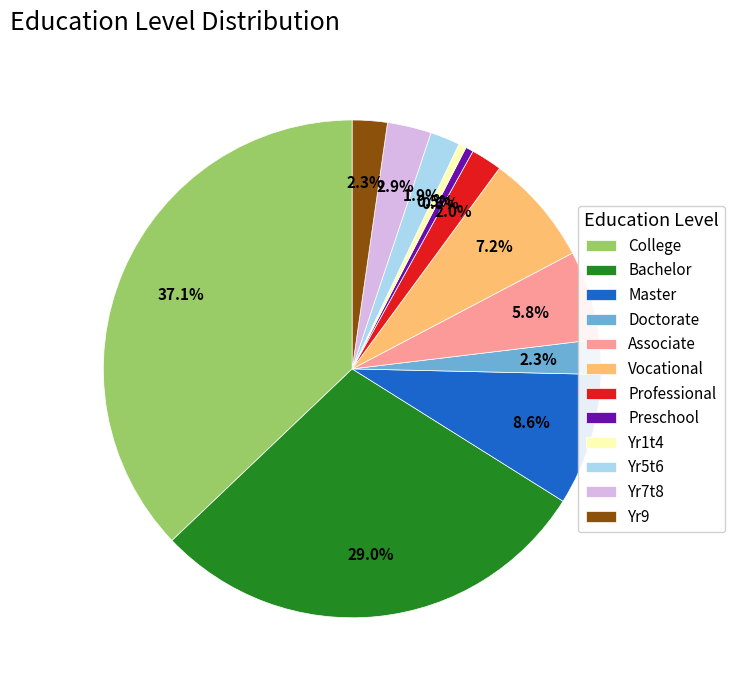

Is the sum of Yr5t6 and Master greater than half?

No